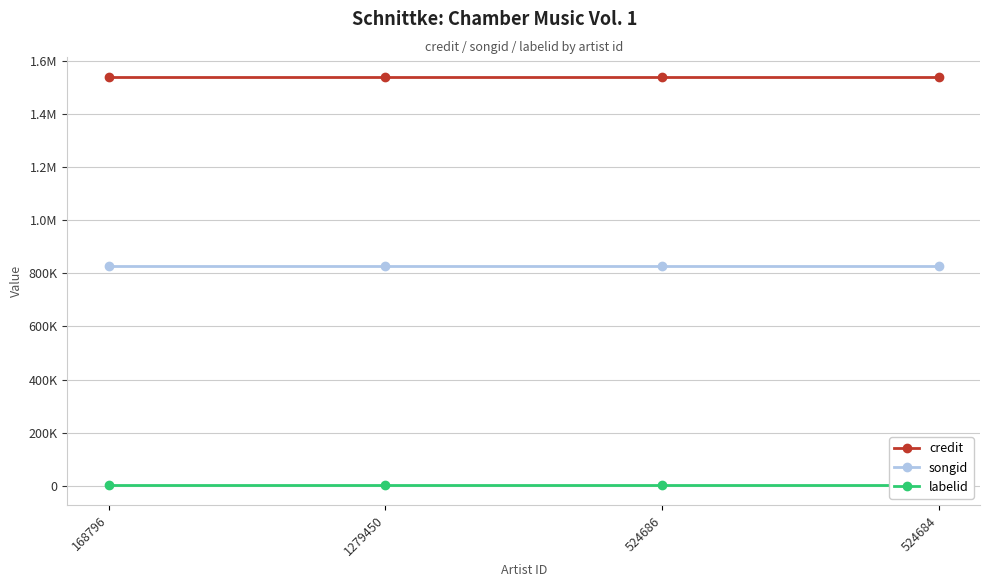

At which label does credit reach its peak?

168796